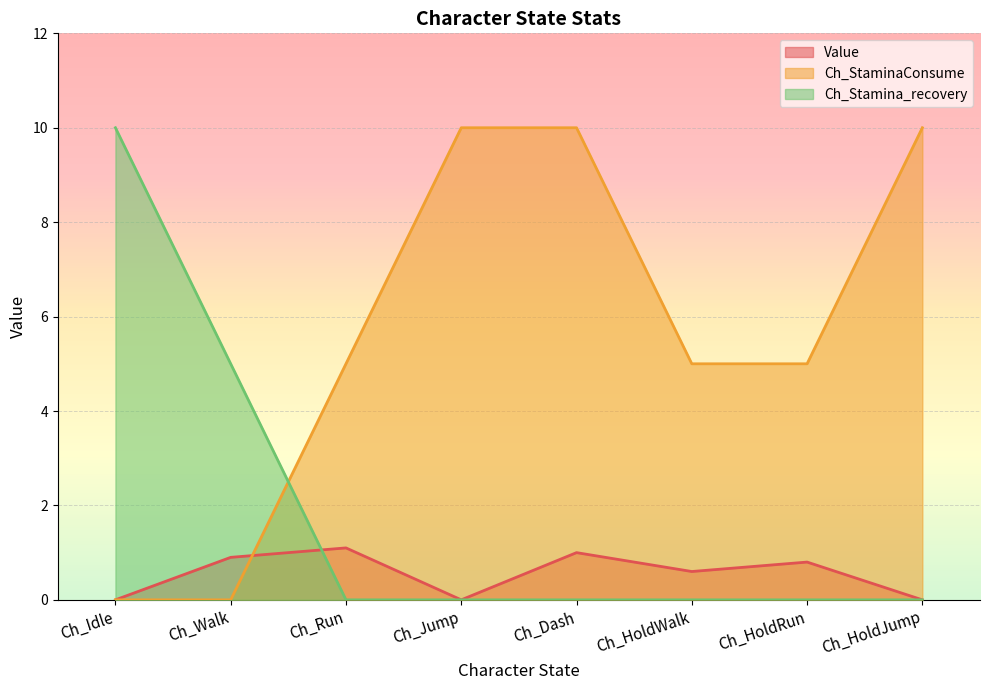

What is the spread (max minus min) of values at Ch_HoldWalk?

5.0